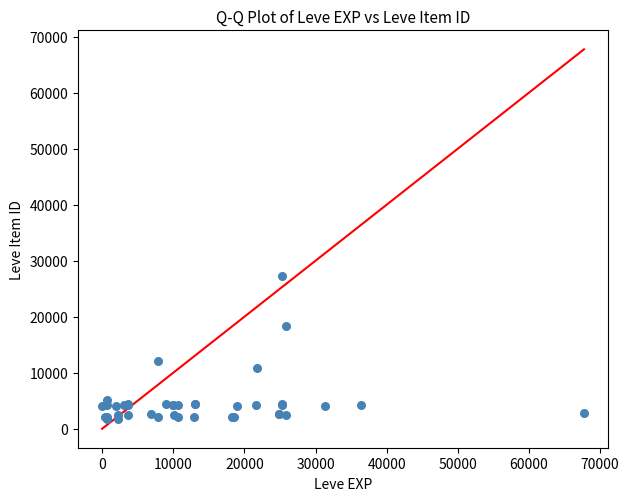

What Y value in the scatter plot is closest to 14448?

12018